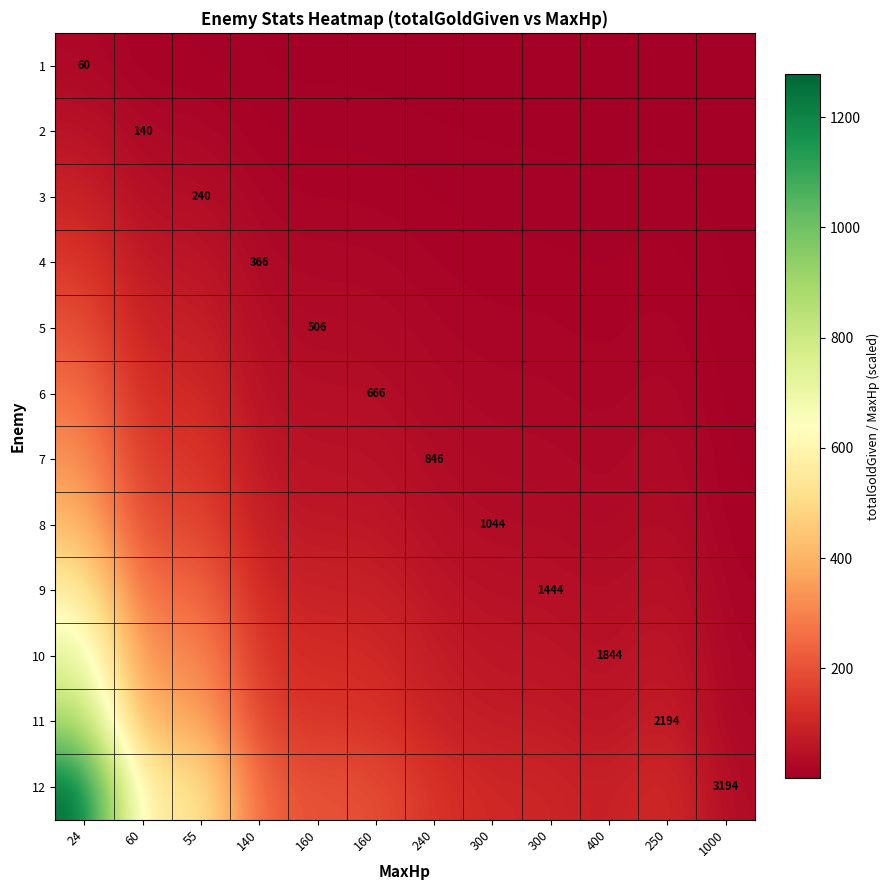

Which has a higher value, 400 or 24?

24